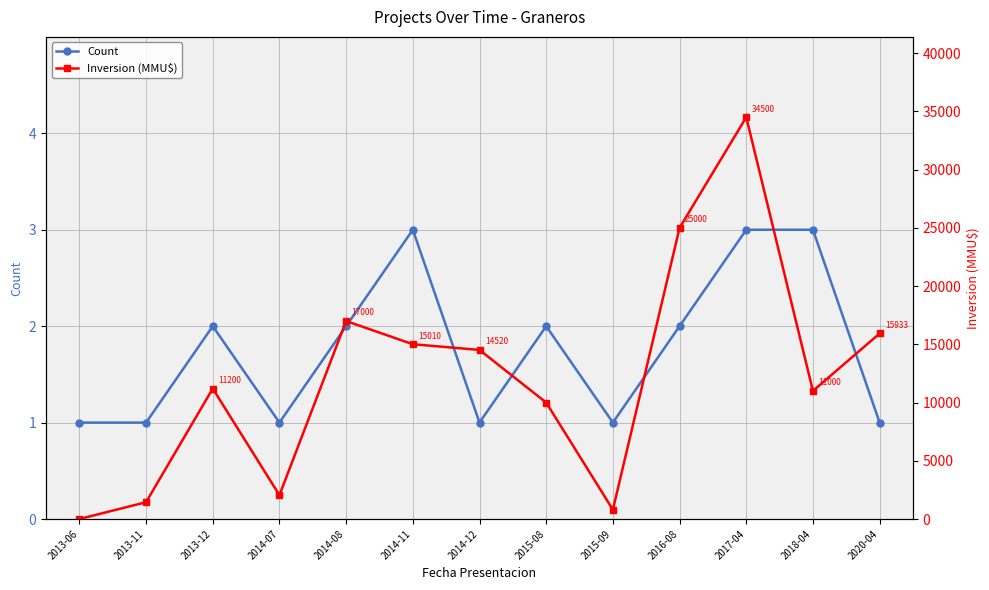

Rank the series by their maximum value, from lowest to highest.

Count, Inversion (MMU$)